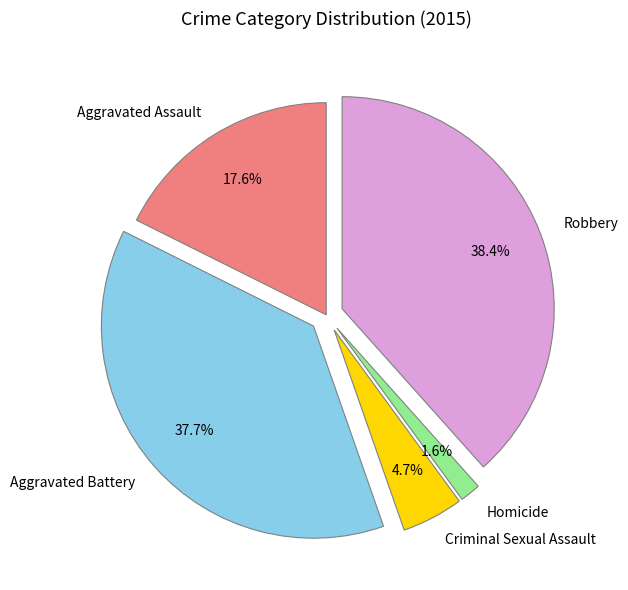

True or false: Criminal Sexual Assault accounts for 5% of the total.

True